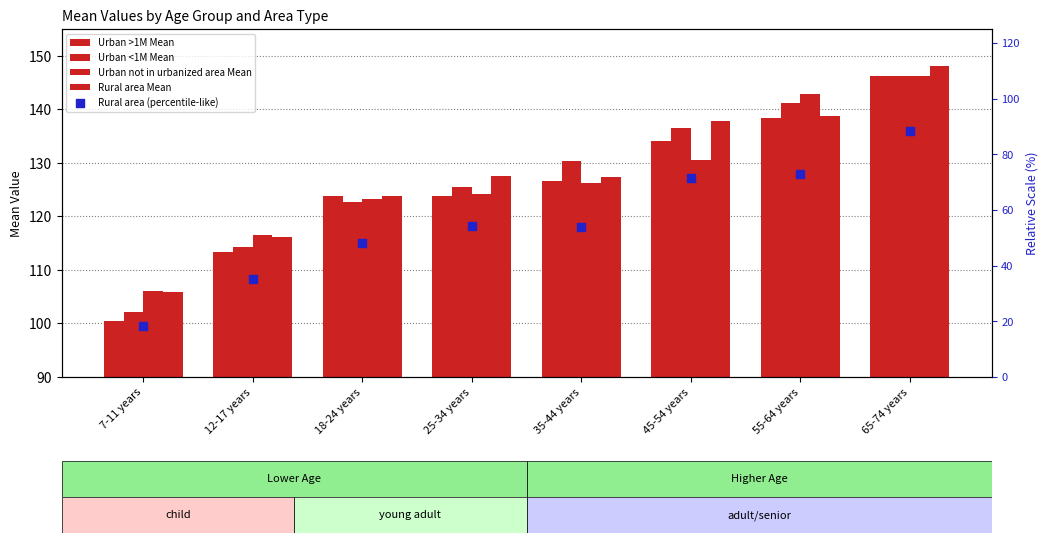

Which series reaches the minimum Y coordinate?

Urban >1M Mean